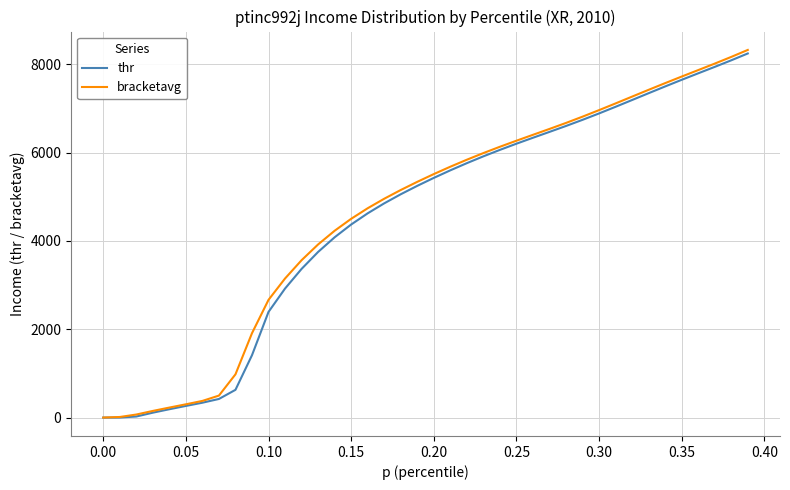

What is the maximum value shown in the chart?

8327.8